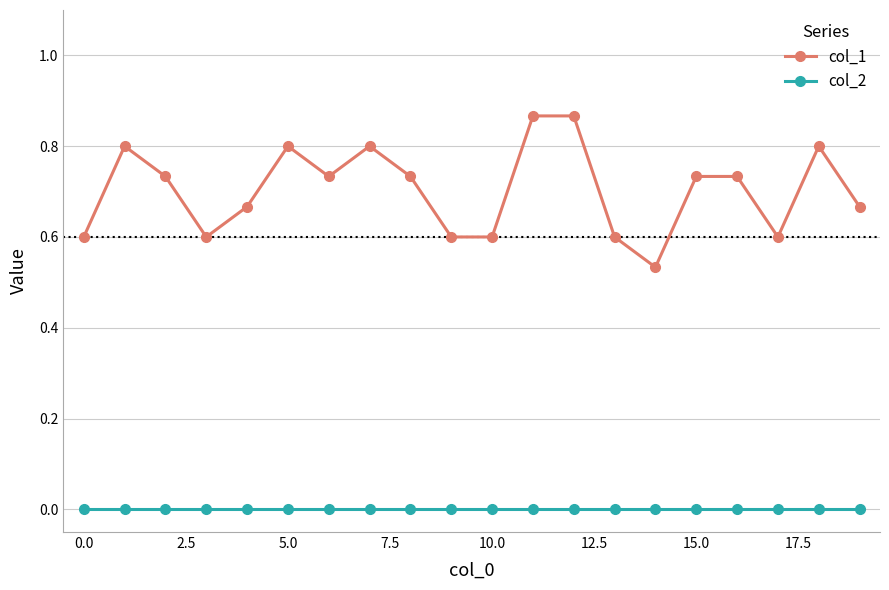

Which series has the largest total across all categories?

col_1